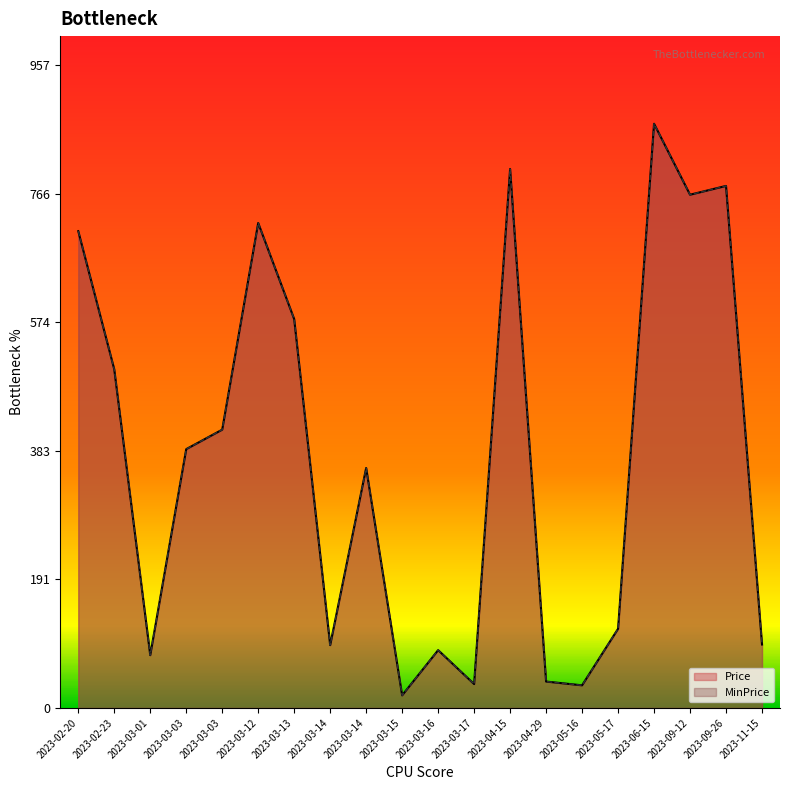

True or false: Price has more than 1 points higher than both neighbors.

True